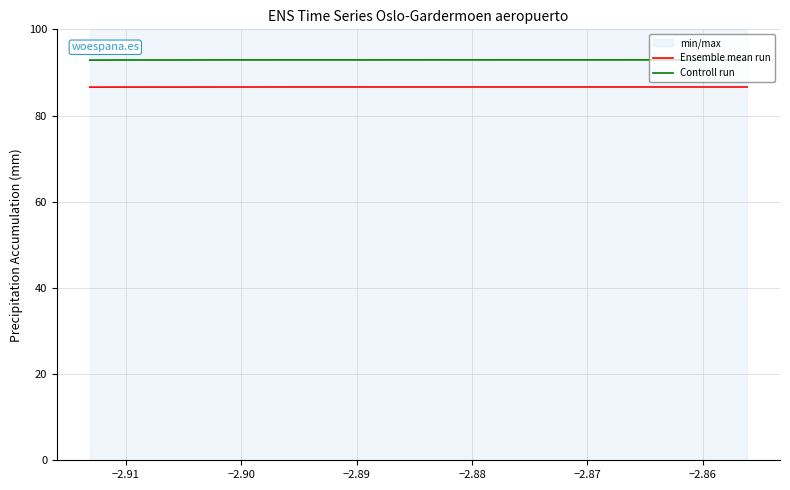

How many lines are shown in the chart?

2